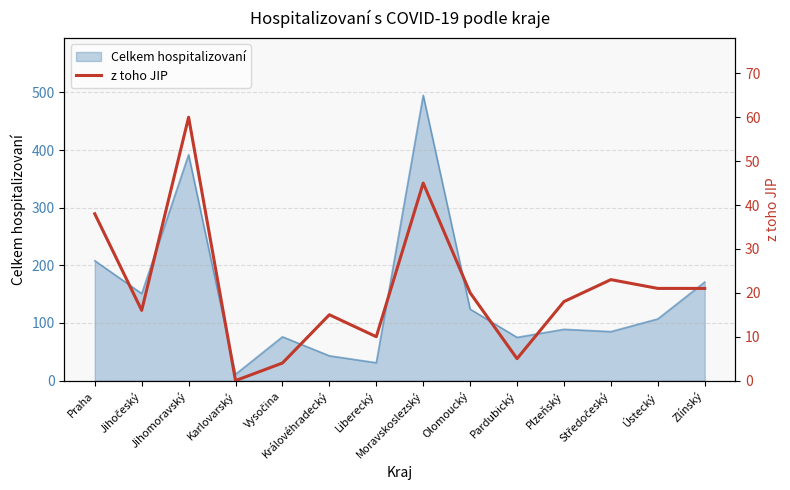

Which label corresponds to the smallest value in the chart?

Karlovarský